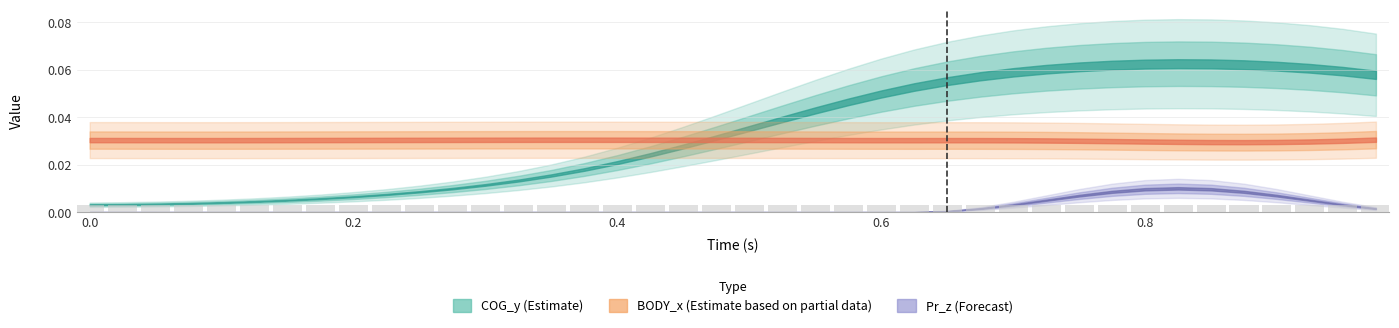

Count the values in the range 0 to 1.

40